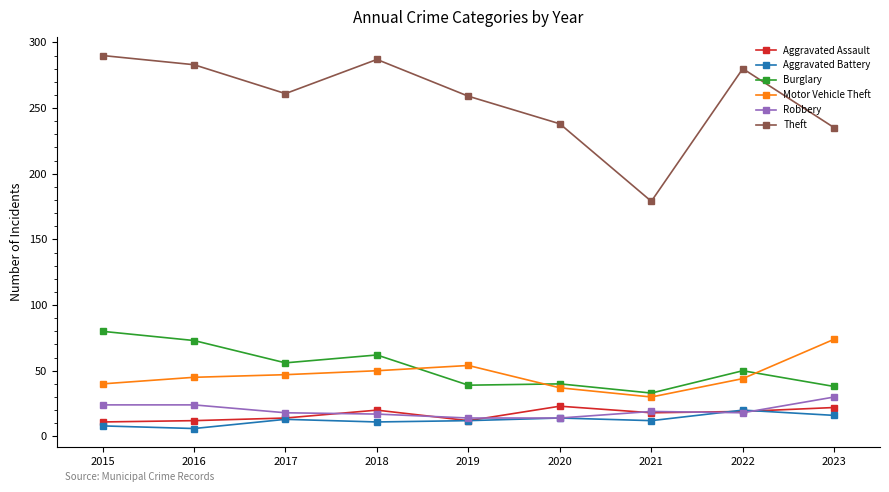

What is the value of the Burglary point at the 2nd from the left?

73